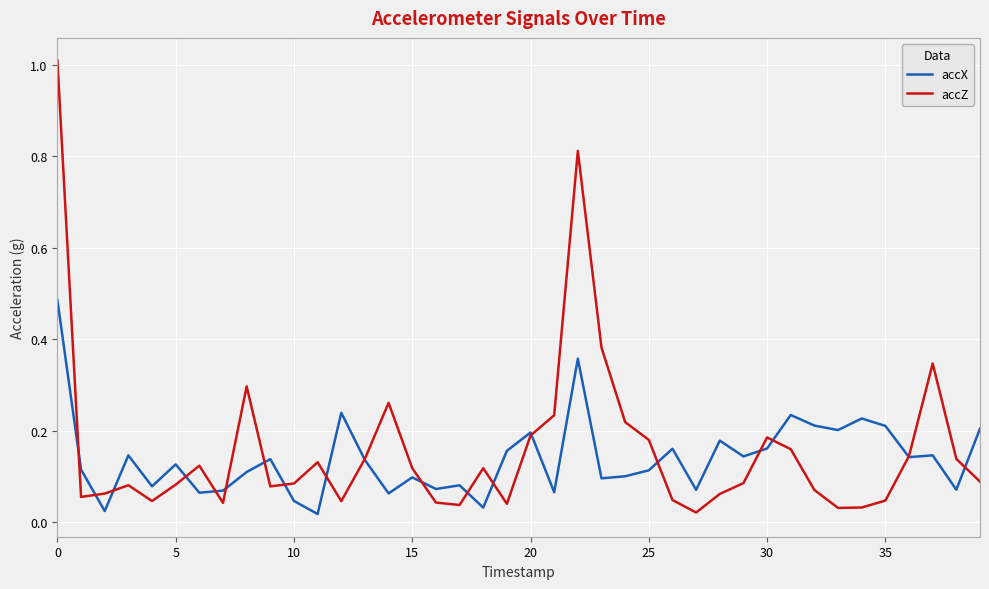

What are all the series names shown in the legend?

accX, accZ